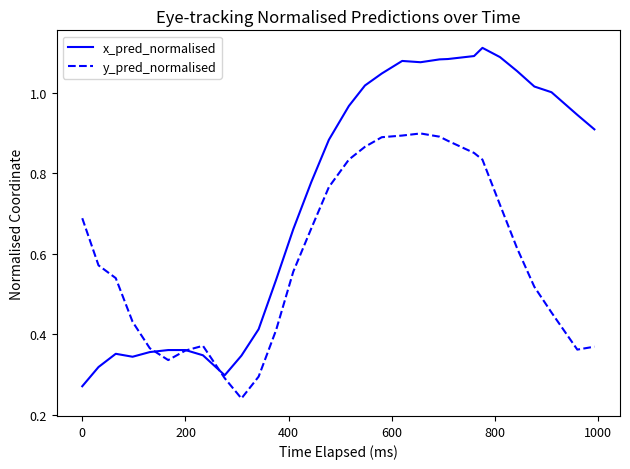

Which series has the widest spread of values?

x_pred_normalised